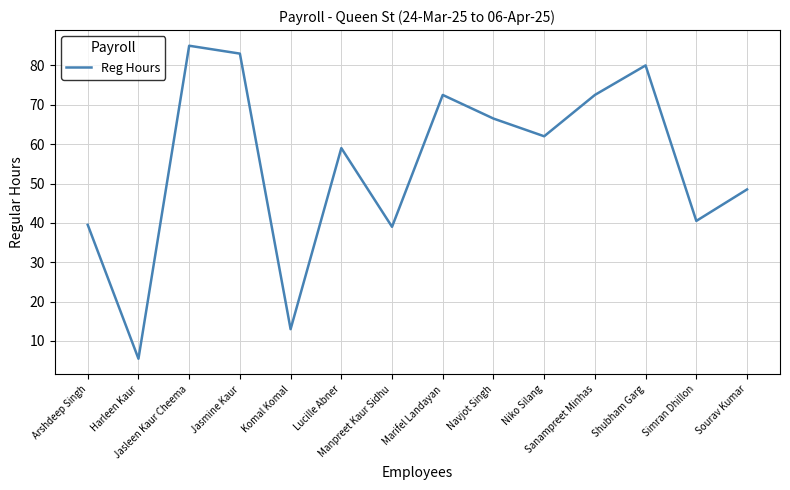

What is the sum of the values at Harleen Kaur and Marifel Landayan?

78.0